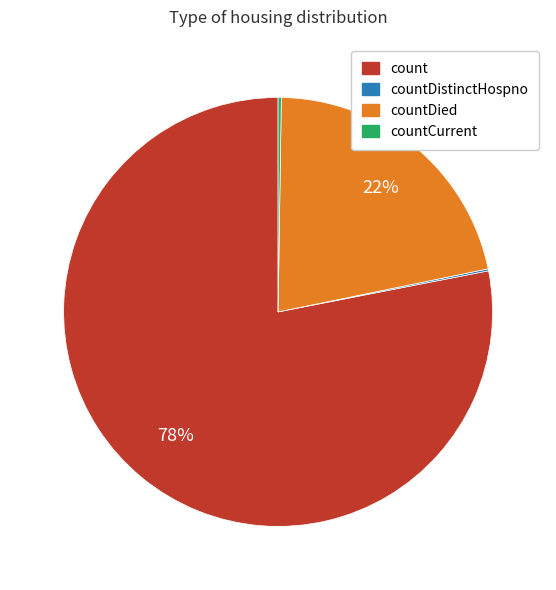

Is there a majority slice in this chart?

Yes